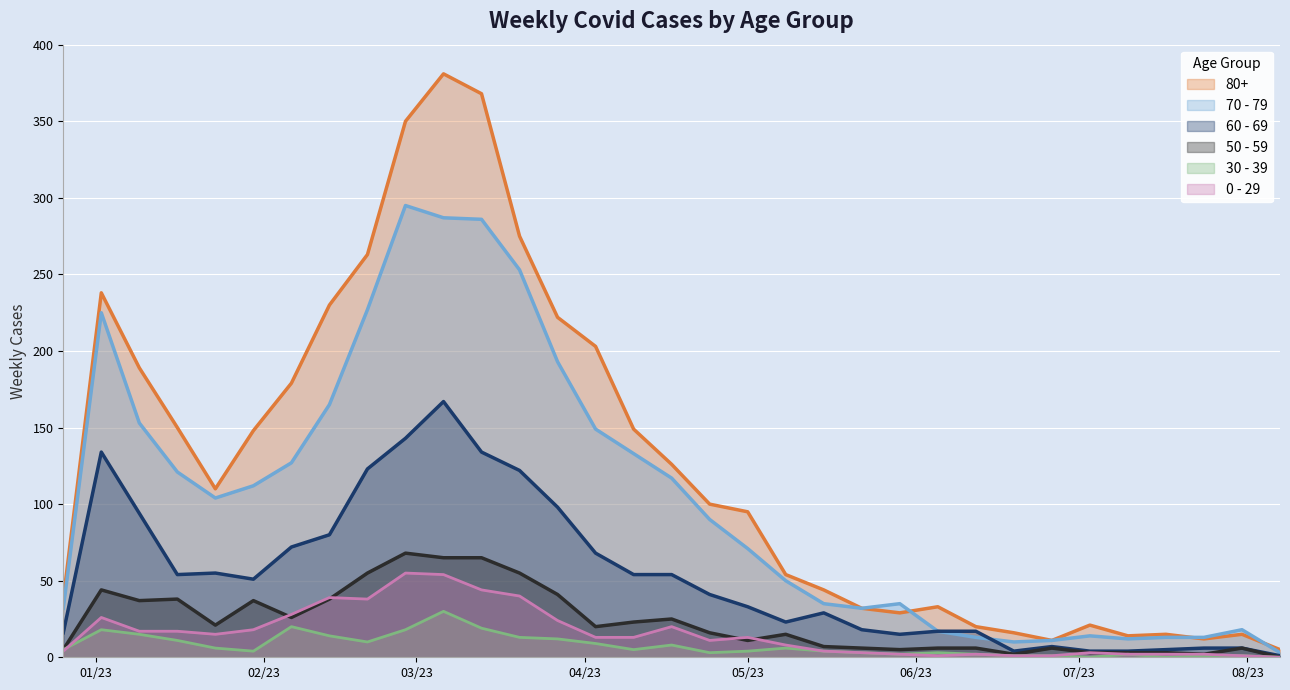

Which category has the lowest value across all series?

2023-08-07